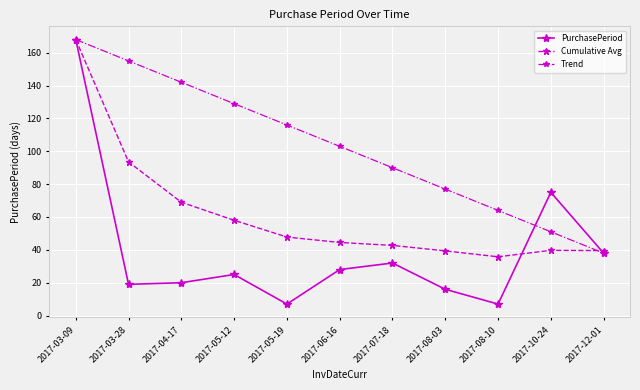

At which label is Cumulative Avg closest to 101?

2017-03-28